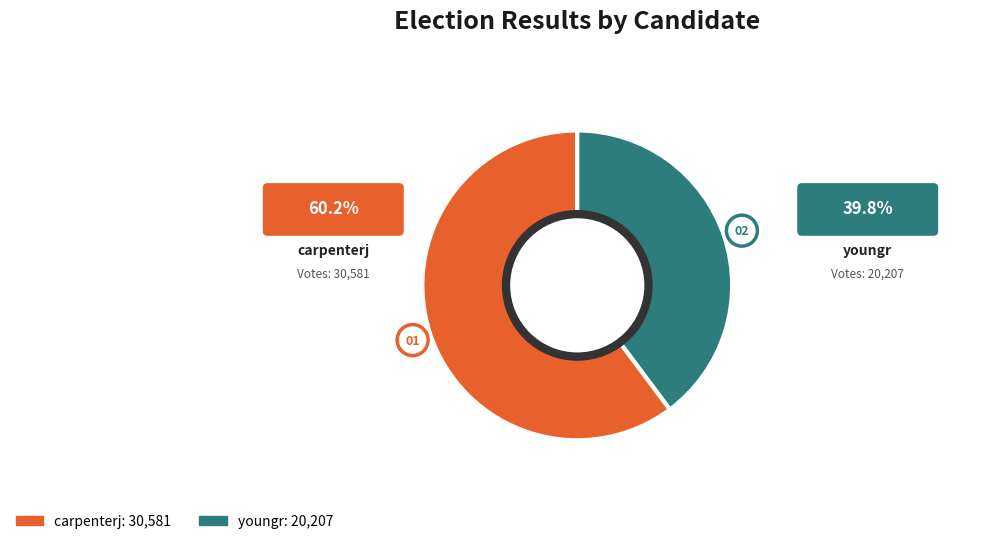

What is the ratio of the value at youngr to the value at carpenterj?

0.7